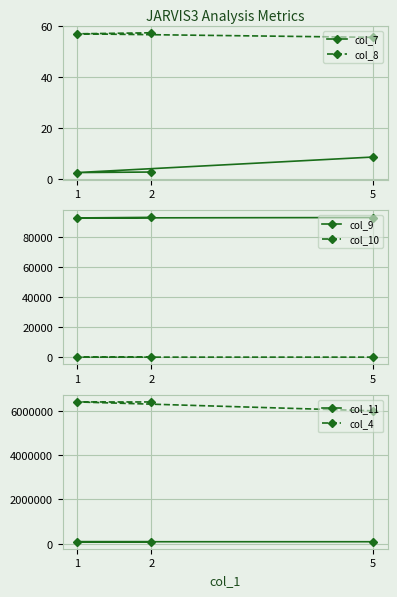

How many lines are shown in the chart?

6